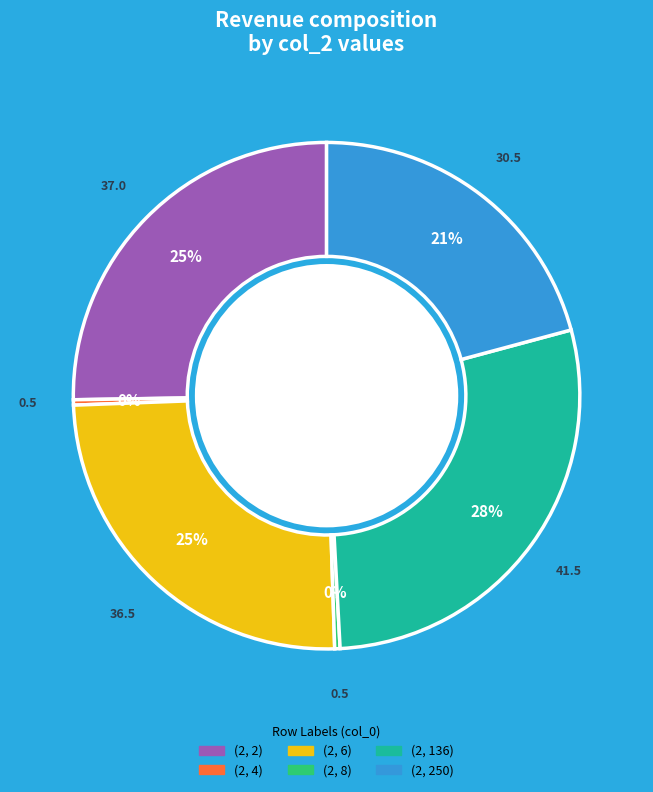

Which category has the biggest portion of the pie?

(2, 136)